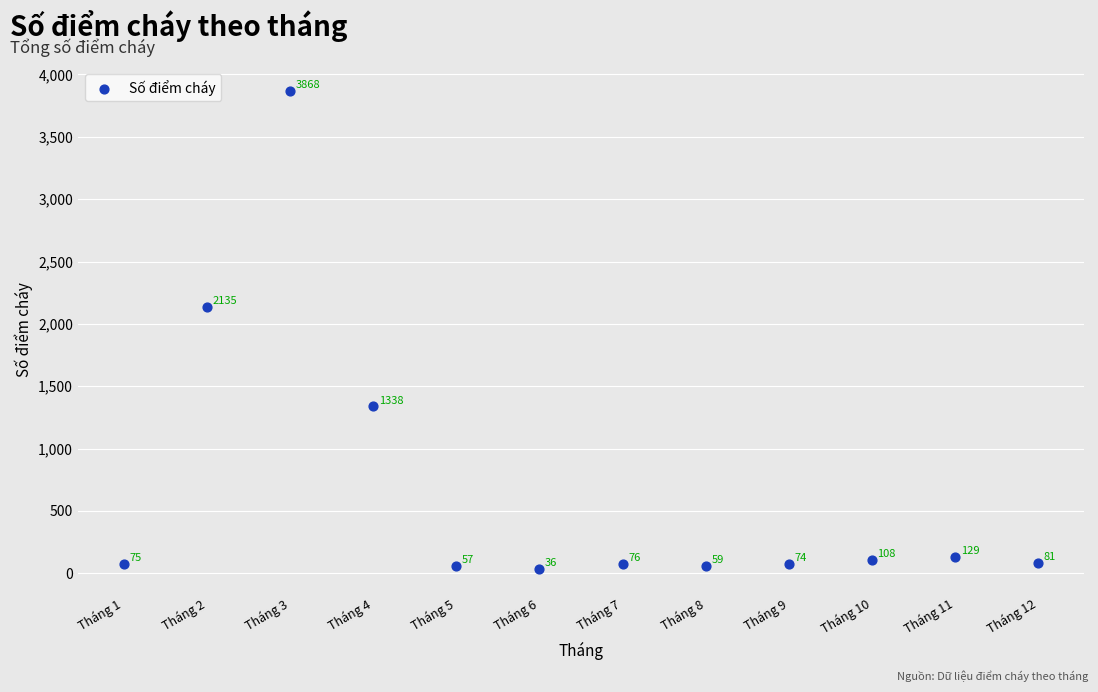

What is the average Y value?

670